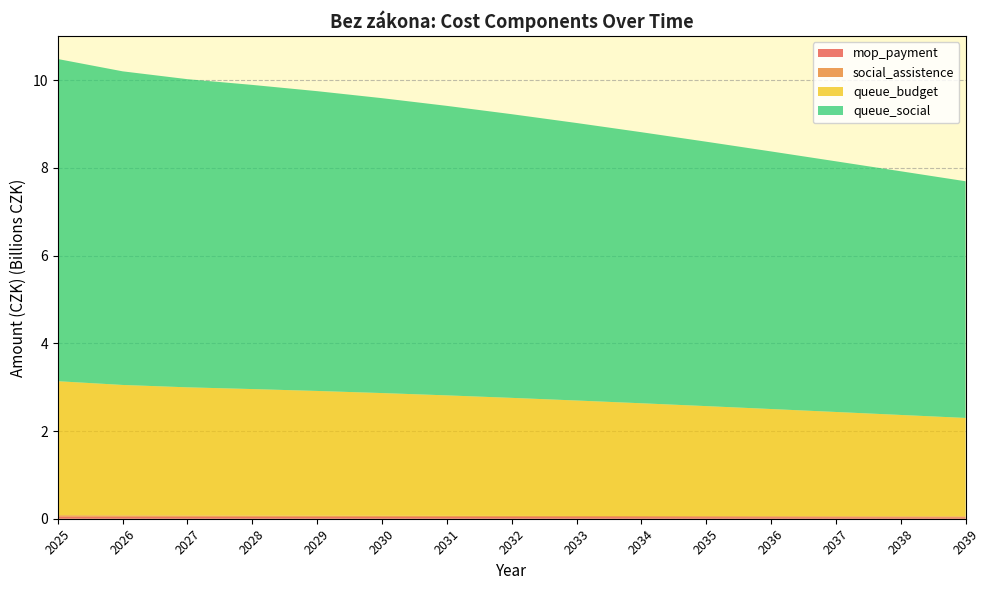

Reading left to right, transcribe all the data shown in this chart.

mop_payment: 2025=47068840.0	2026=44230659.2	2027=42910907.4	2028=42142347.9	2029=41438862.7	2030=40704646.4	2031=39919562.8	2032=39084582.0	2033=38206888.7	2034=37295436.2	2035=36358478.6	2036=35402953.8	2037=34436310.9	2038=33463847.7	2039=32490082.0
social_assistence: 2025=32262697.6	2026=31021824.6	2027=30059014.8	2028=29124377.0	2029=28270408.3	2030=27336661.7	2031=26482144.9	2032=25652921.3	2033=24848309.4	2034=24067642.6	2035=23352345.5	2036=22575552.3	2037=21862869.5	2038=21171612.6	2039=20501187.8
queue_budget: 2025=3055859289.5	2026=2974568032.4	2027=2922618301.1	2028=2884797409.9	2029=2843309599.6	2030=2796925840.3	2031=2745803086.4	2032=2690631062.0	2033=2632113465.2	2034=2570959584.8	2035=2507748023.2	2036=2443114793.4	2037=2377481218.6	2038=2311276920.4	2039=2244833456.9
queue_social: 2025=7345429704.0	2026=7150028293.8	2027=7025155692.1	2028=6934244864.4	2029=6834519790.4	2030=6723026226.1	2031=6600141446.8	2032=6467523355.2	2033=6326863444.8	2034=6179866647.3	2035=6027923760.4	2036=5872563581.4	2037=5714798853.5	2038=5555662266.0	2039=5395950792.4